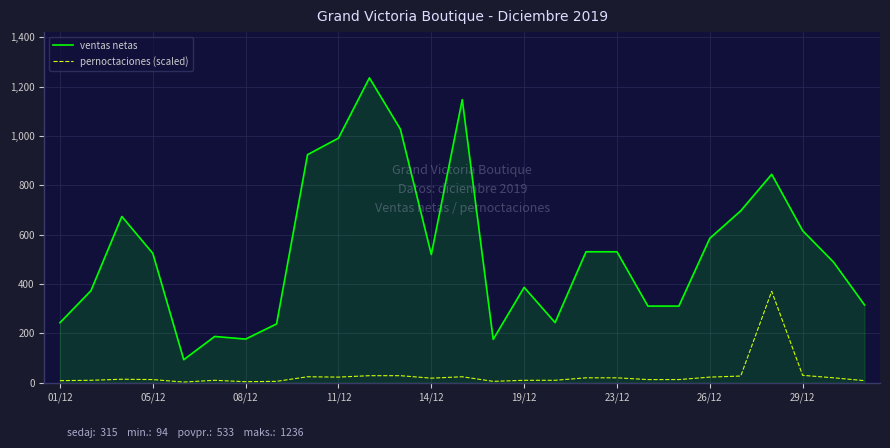

Which series has the widest spread of values?

ventas netas